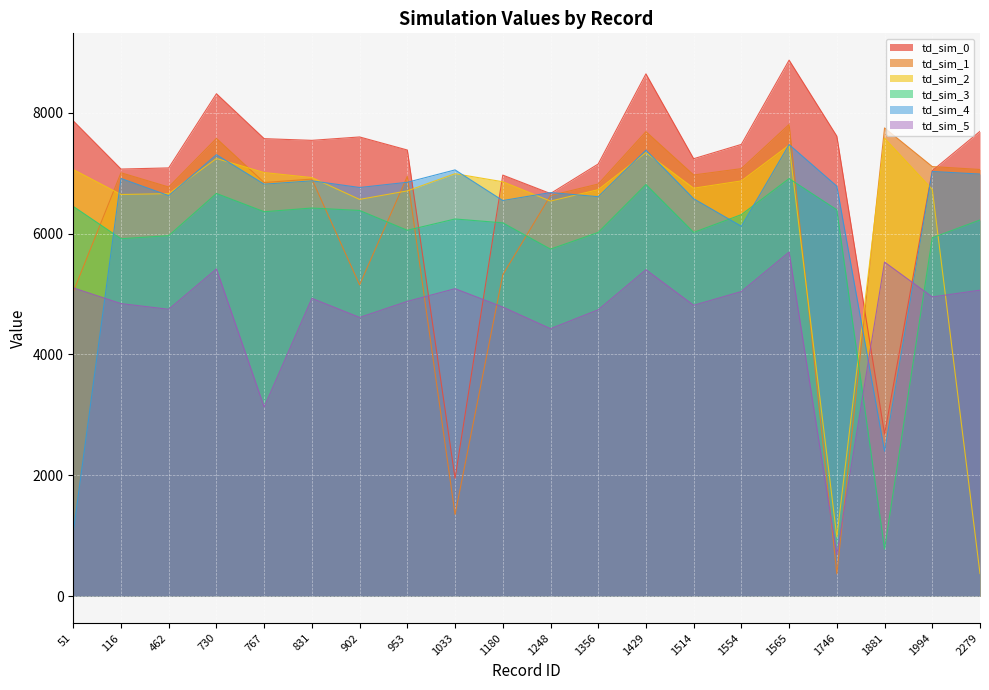

Reading right to left, extract all data points from this chart.

td_sim_0: 7692	7041	2682	7612	8870	7476	7239	8643	7152	6663	6968	1951	7383	7599	7543	7571	8314	7087	7068	7865
td_sim_1: 7061	7109	7748	371	7806	7075	6970	7687	6820	6630	5318	1353	6948	5152	6902	6845	7575	6771	7007	5036
td_sim_2: 375	6732	7578	981	7464	6872	6751	7340	6727	6538	6858	6991	6707	6566	6927	7010	7242	6661	6647	7060
td_sim_3: 6225	5931	782	6394	6910	6314	6020	6812	6019	5743	6178	6242	6055	6383	6423	6362	6664	5966	5915	6450
td_sim_4: 6985	7028	2399	6785	7473	6121	6577	7381	6611	6679	6547	7054	6849	6763	6873	6818	7305	6628	6912	1058
td_sim_5: 5064	4952	5529	691	5695	5042	4814	5403	4740	4427	4785	5089	4879	4613	4929	3132	5416	4748	4842	5102